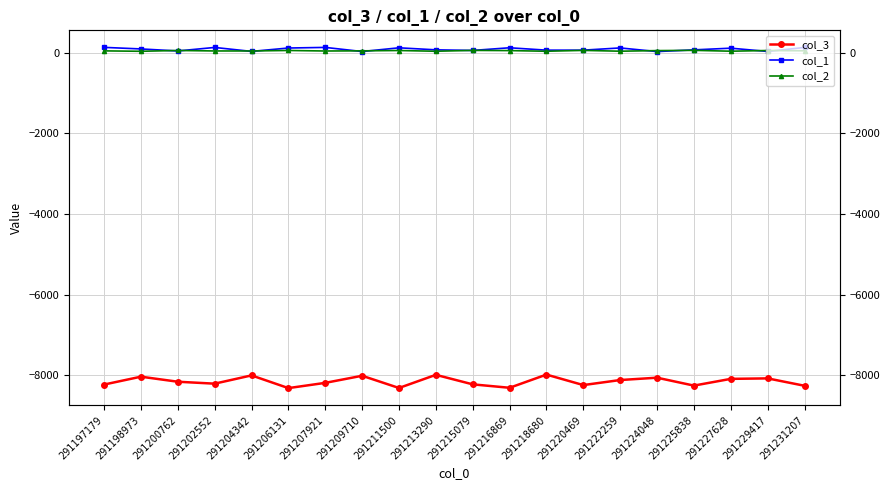

True or false: col_3 and col_1 intersect in this chart.

False